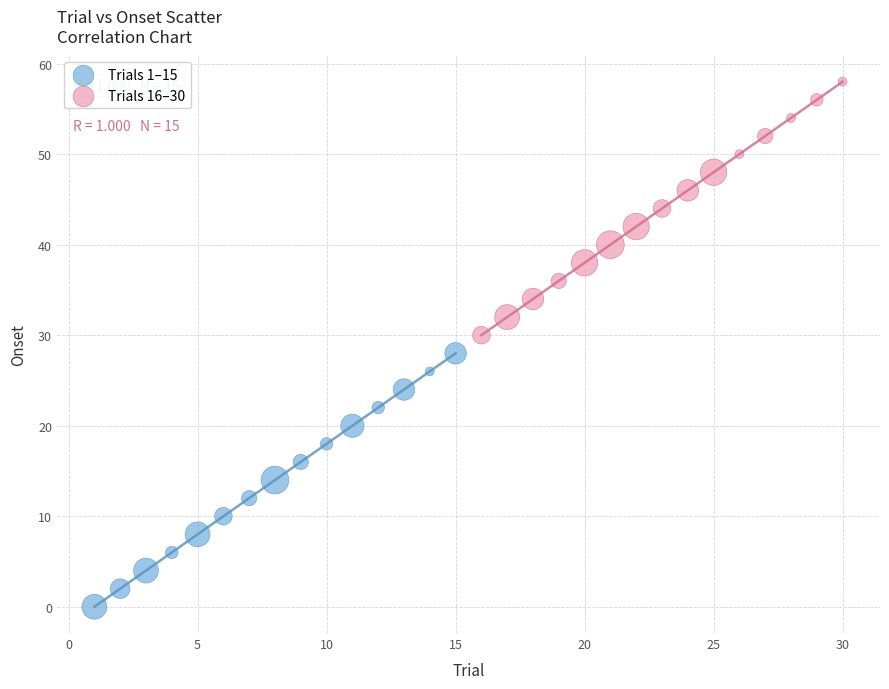

Which series reaches the minimum Y coordinate?

Trials 1–15